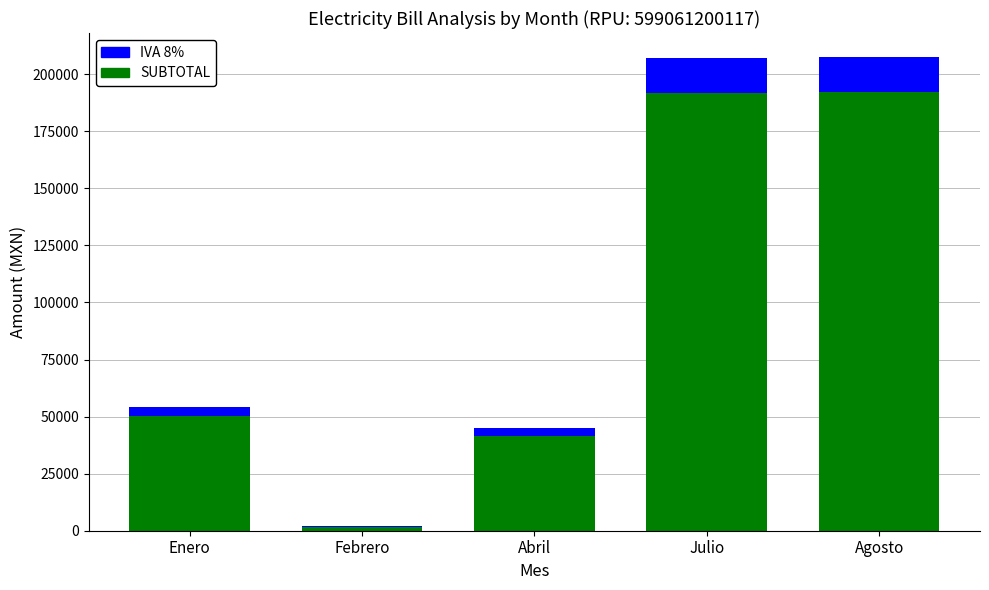

How many bars are there in total?

10